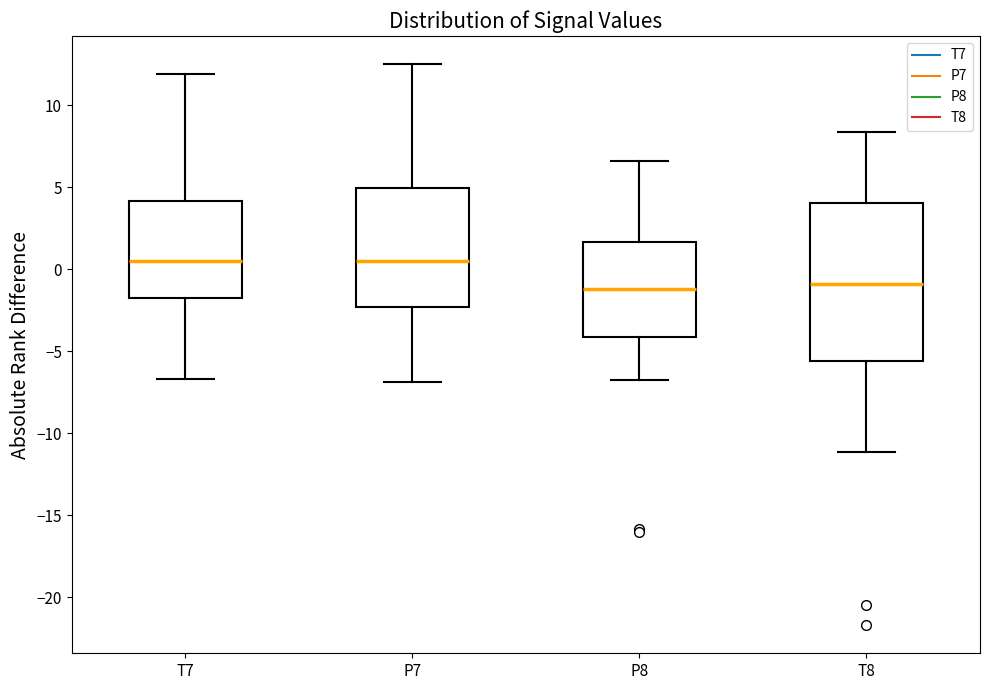

Reading left to right, transcribe this box plot: for each box, give where its median line is, the range the box spans, and where its two whiskers end, as read against the y-axis. The values are not printed on the chart, so give them approximately, as read against the axis.

T7: median 0.5, box -1.5 to 4.0, whiskers -6.5 to 12.0
P7: median 0.5, box -2.5 to 5.0, whiskers -7.0 to 12.5
P8: median -1.0, box -4.0 to 1.5, whiskers -6.5 to 6.5
T8: median -1.0, box -5.5 to 4.0, whiskers -11.0 to 8.5